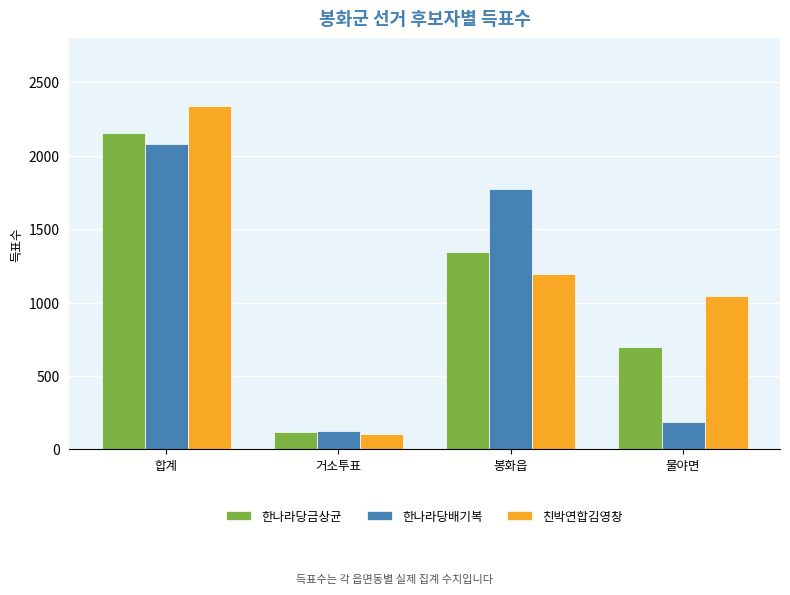

What is the label of the 2nd bar from the left?

거소투표